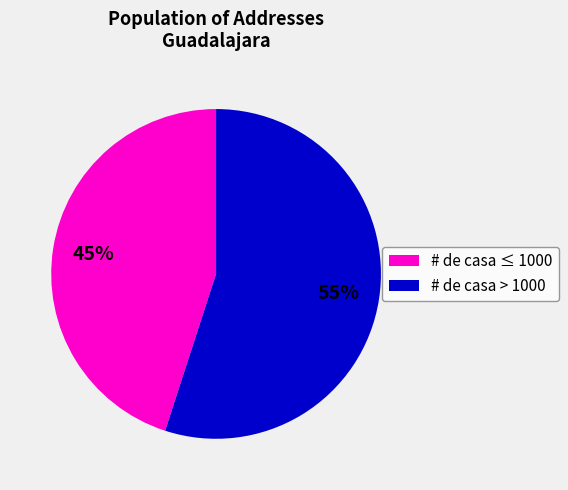

Which category has the smallest portion of the pie?

# de casa ≤ 1000